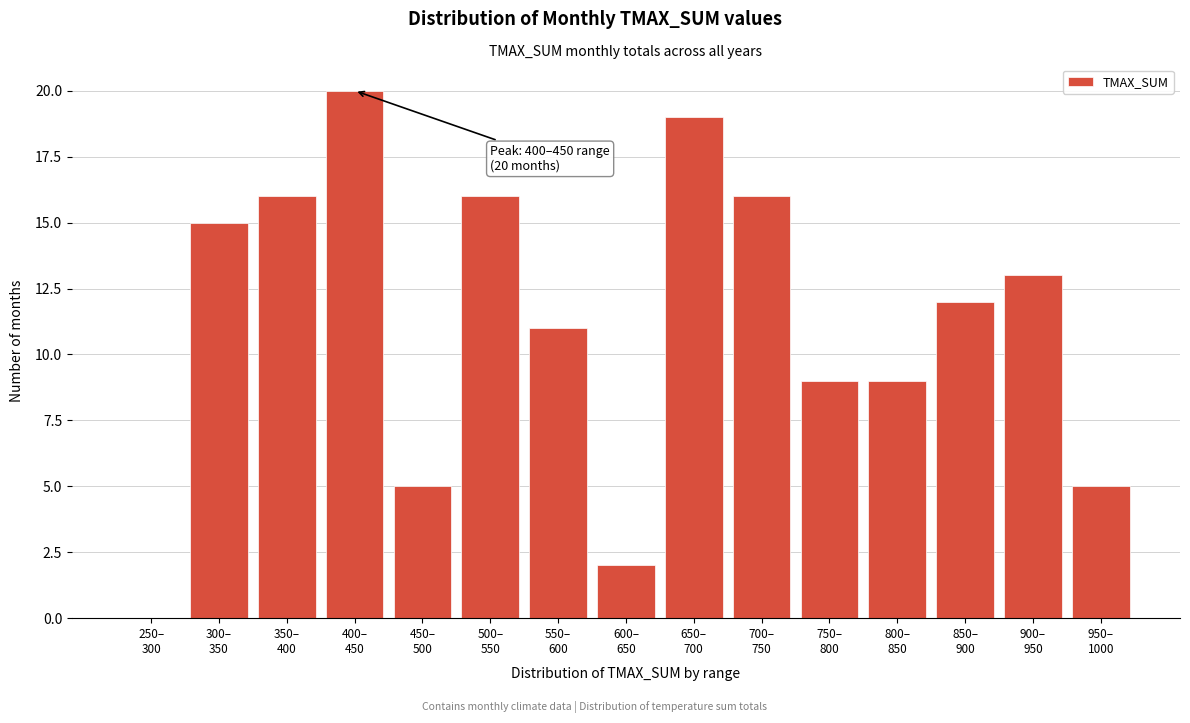

What is the sum of all values?

168